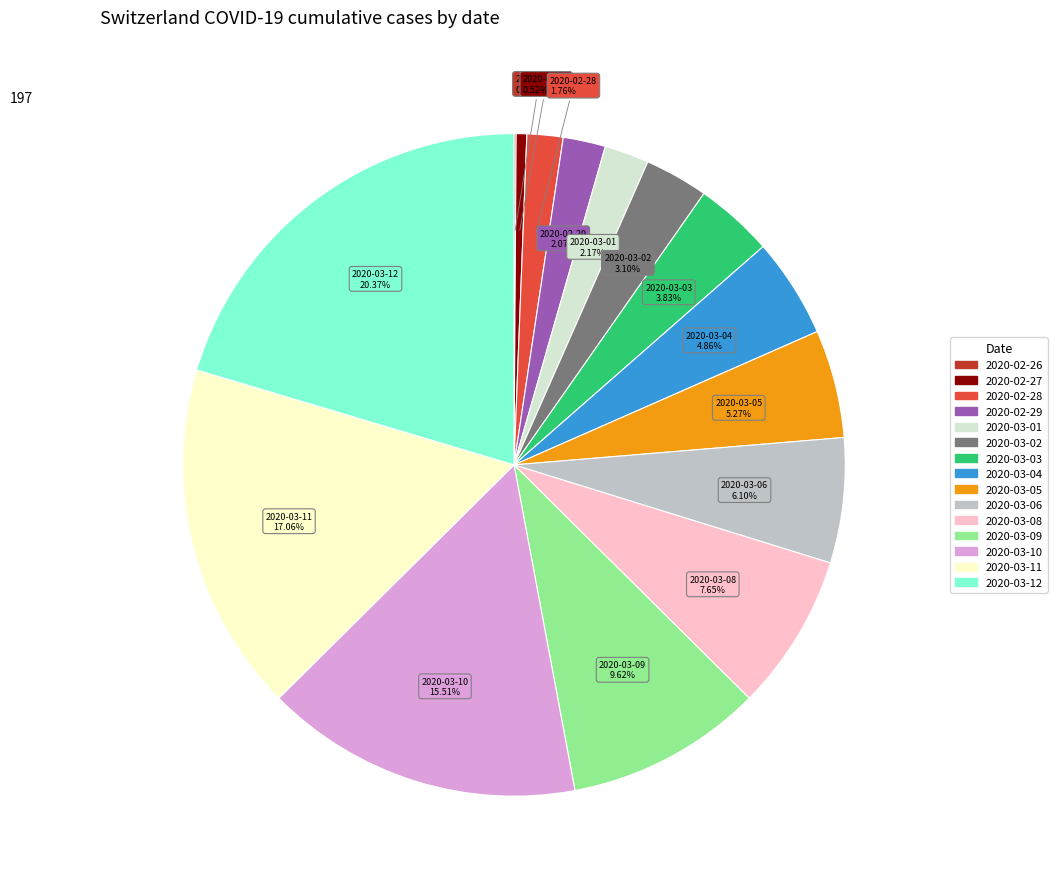

What is the total percentage of 2020-03-08 and 2020-03-06?

13.8%